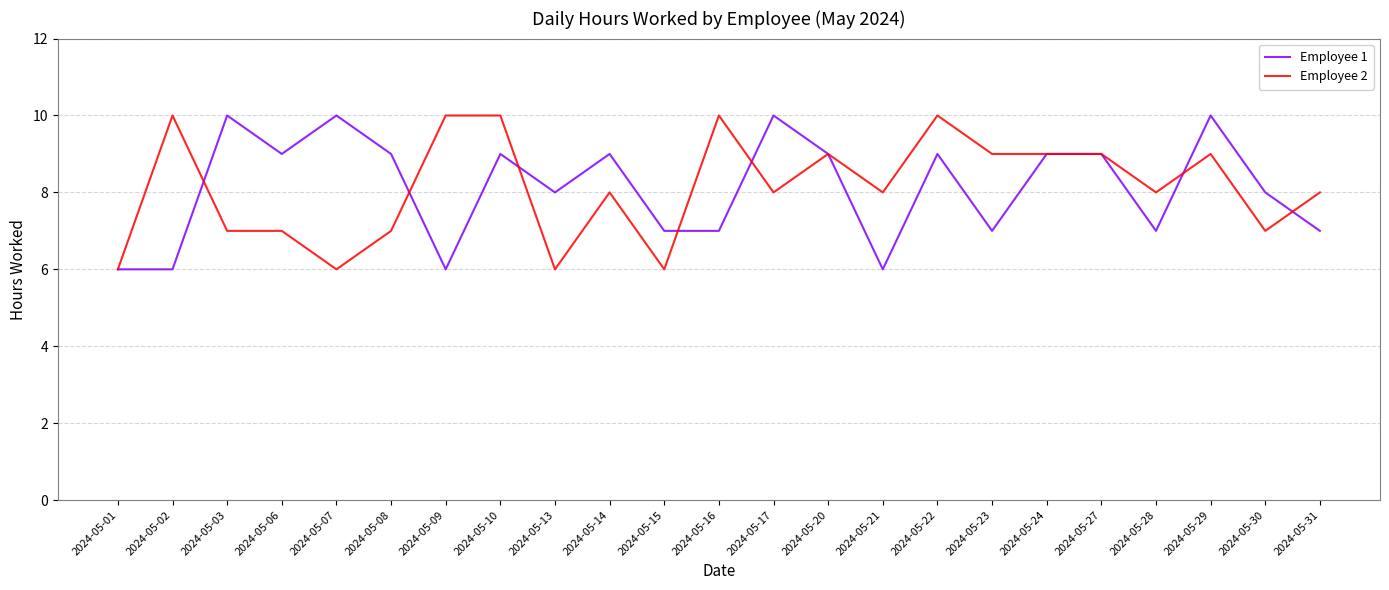

Where is the first local maximum for Employee 1?

2024-05-03